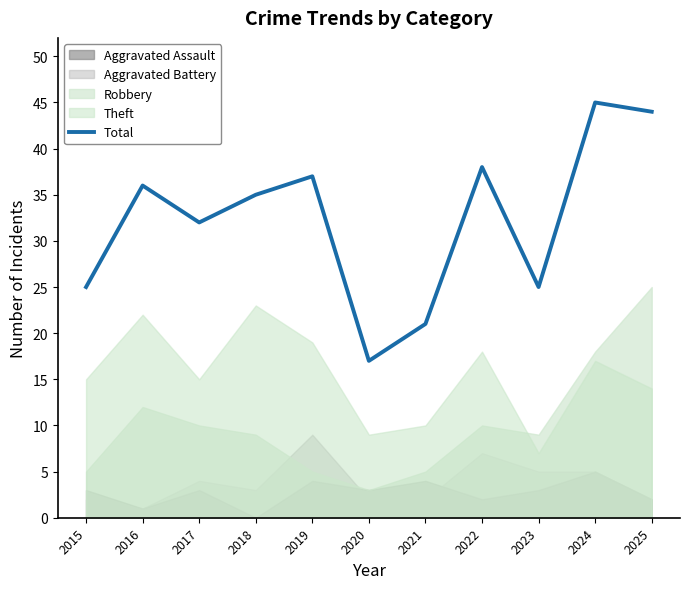

Does the chart display data point markers on the line(s)?

No